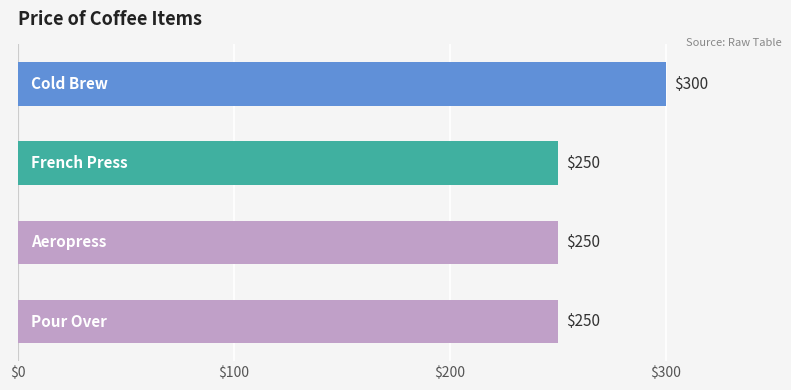

What is the difference between the maximum and minimum values?

50